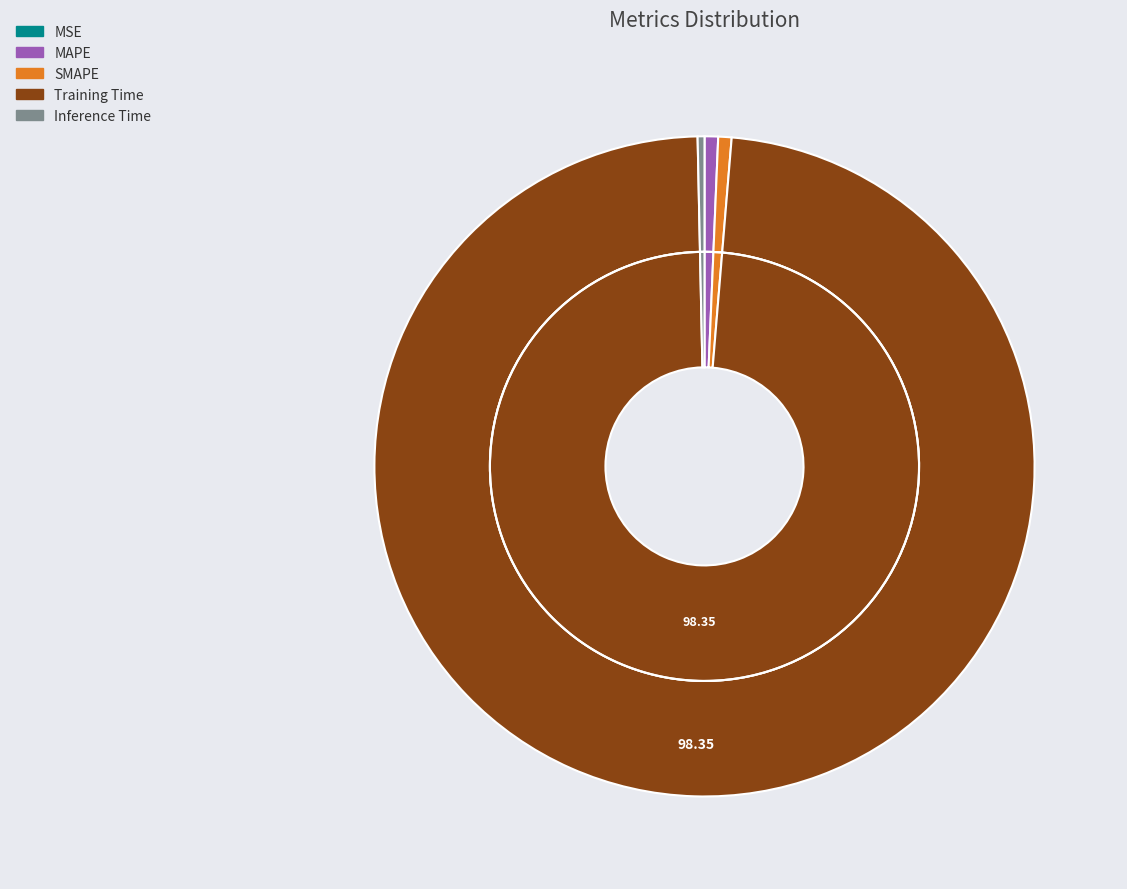

Does any single category account for the majority?

Yes